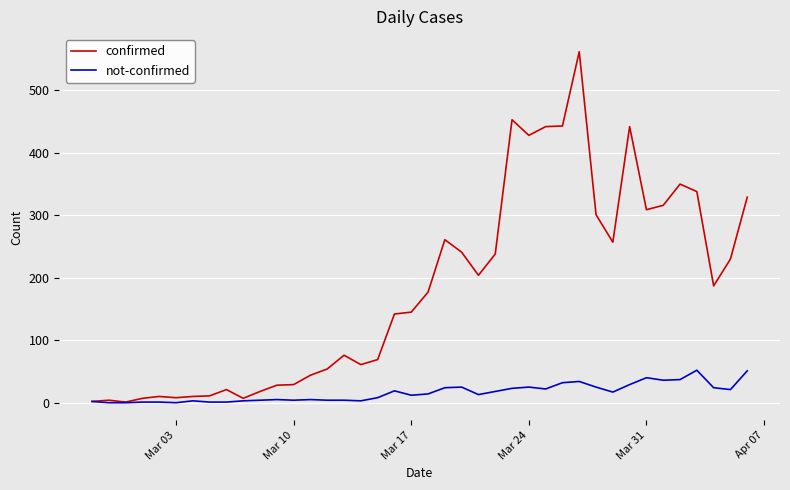

Which series has the largest total across all categories?

confirmed